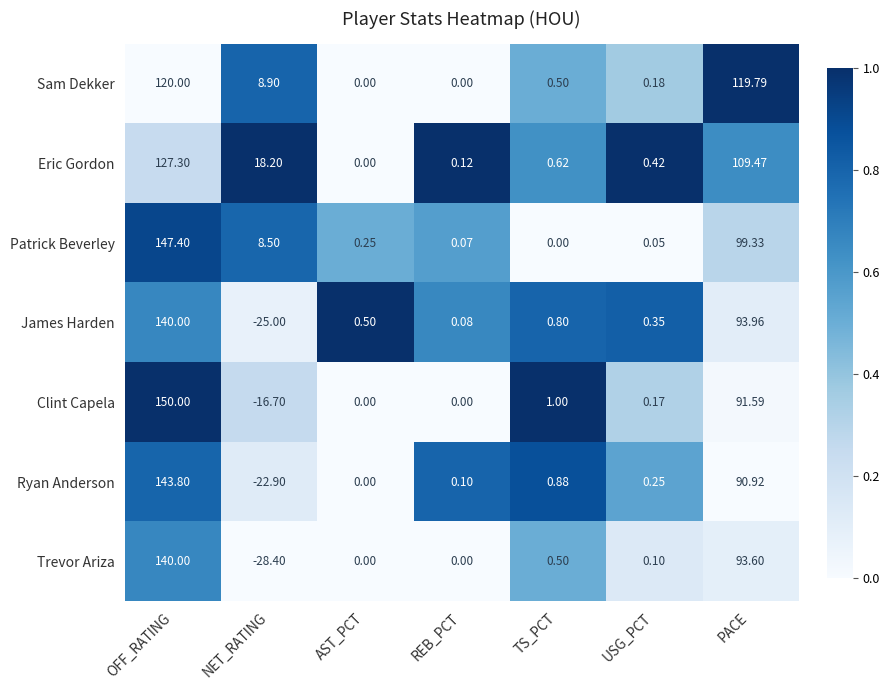

At which category is the sum across all series the highest?

OFF_RATING